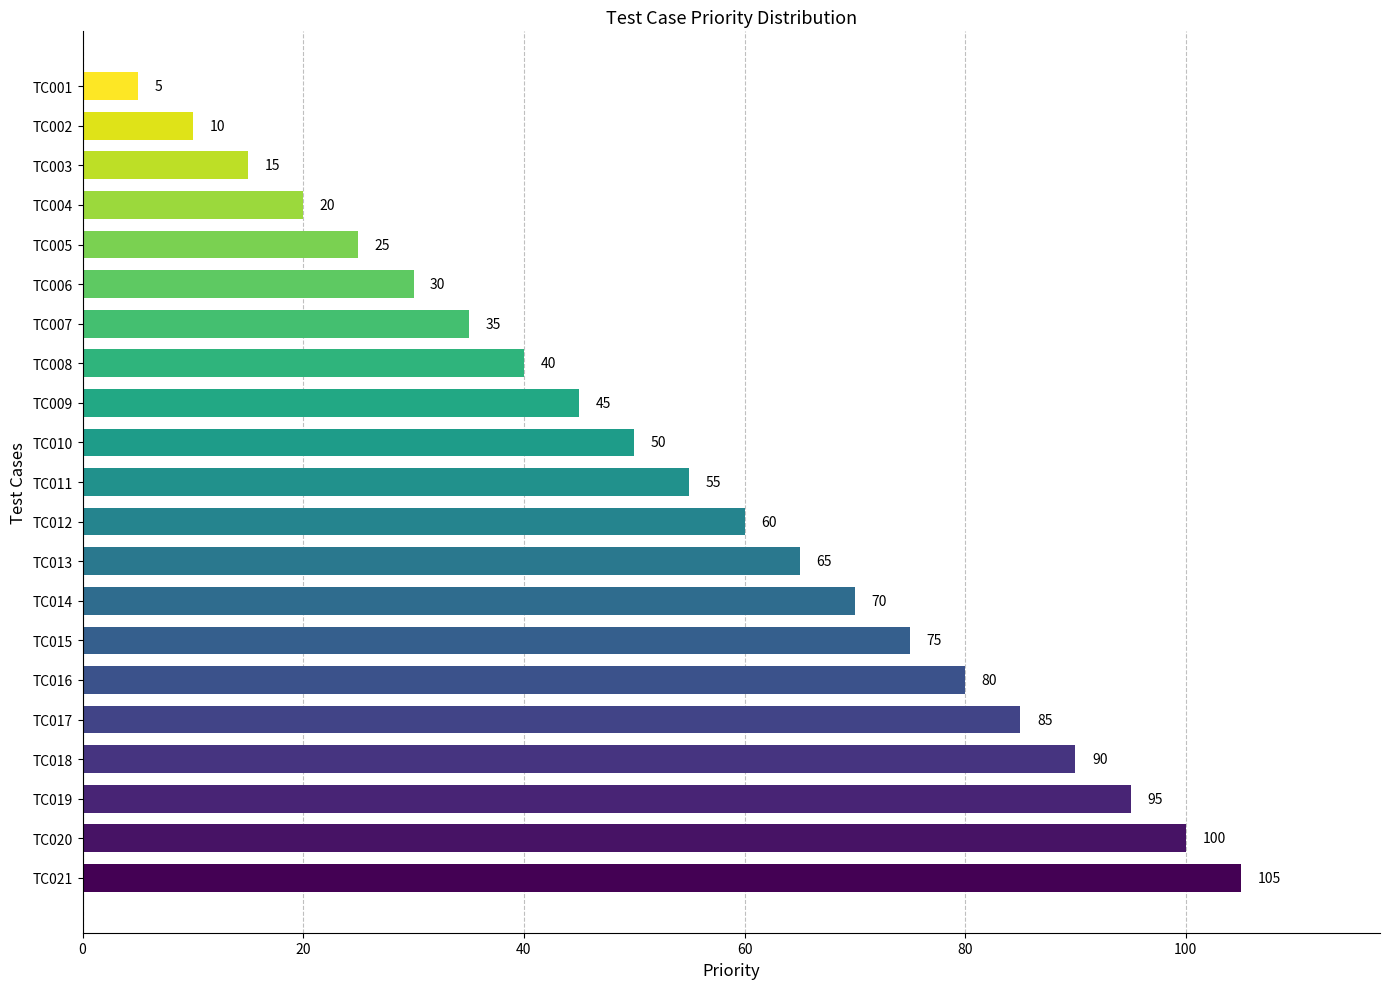

How many categories are shown in the chart?

21